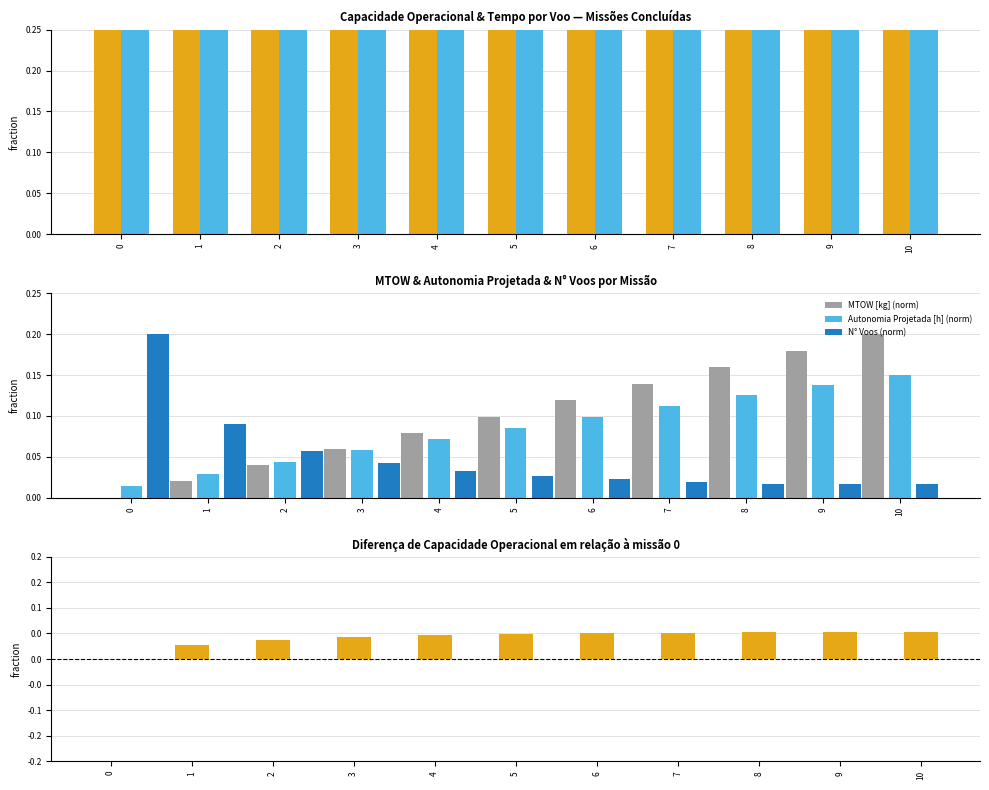

Rank the series at 3 from lowest to highest value.

N° Voos (norm), Δ Capacidade operacional [ha/h], Autonomia Projetada [h] (norm), MTOW [kg] (norm), Tempo por voo [min] (norm), Capacidade operacional [ha/h]